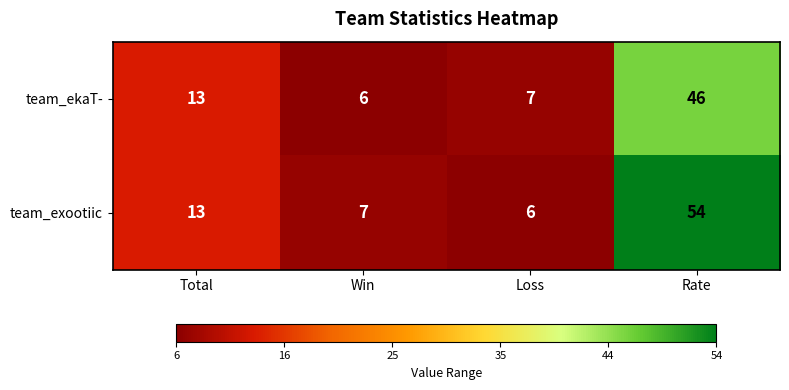

The value of team_ekaT- at Loss is 3. True or false?

False